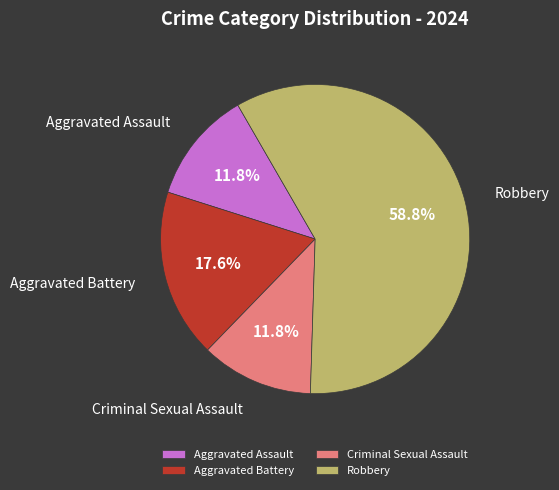

What is the total percentage of Criminal Sexual Assault and Robbery?

70.6%